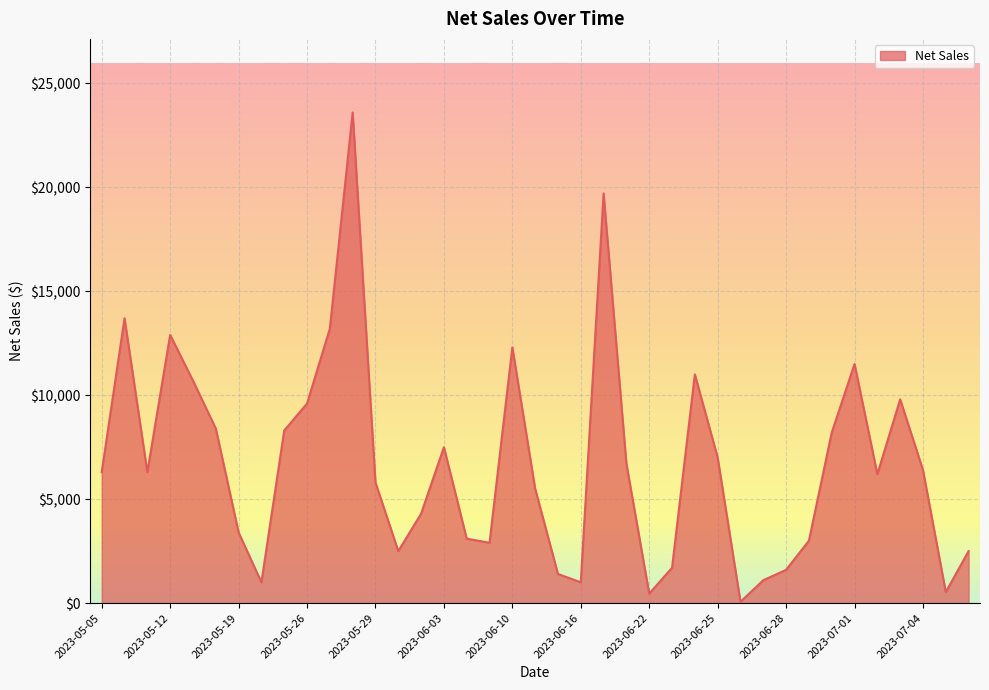

What is the greatest value displayed?

23600